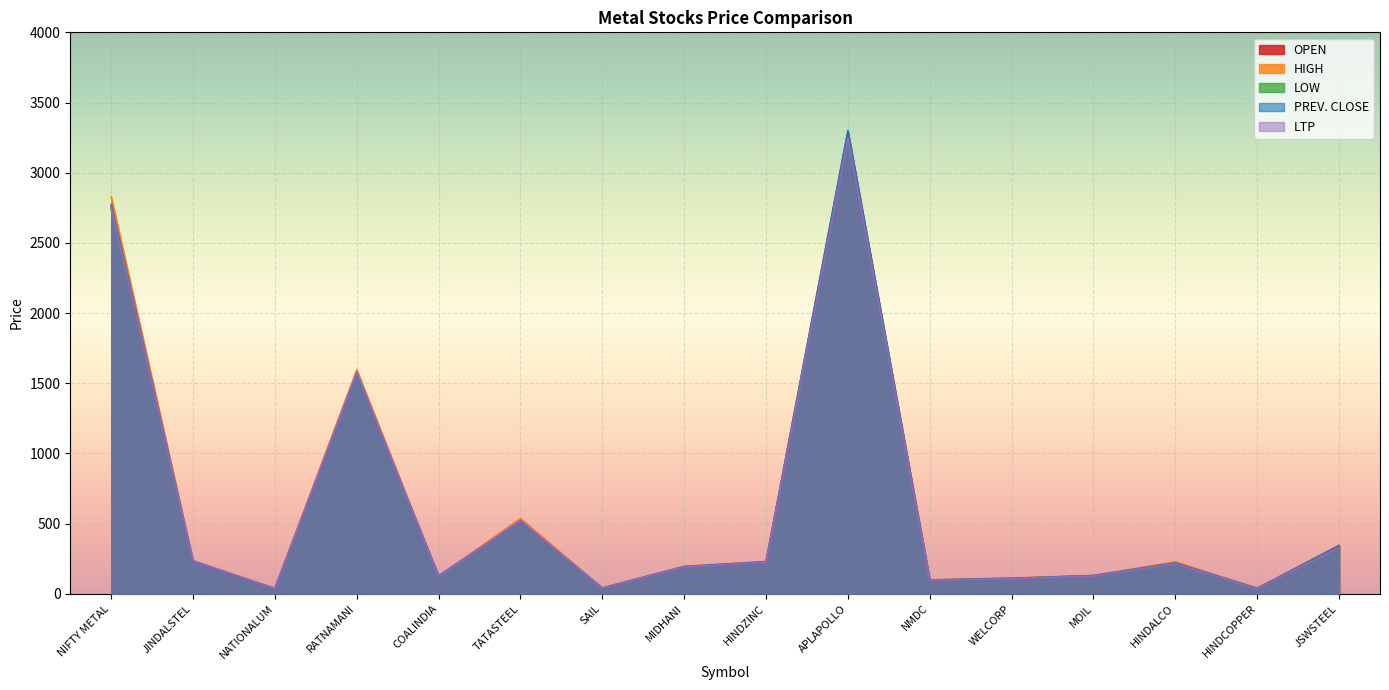

List the series in order of their peak value, highest first.

PREV. CLOSE, OPEN, HIGH, LTP, LOW